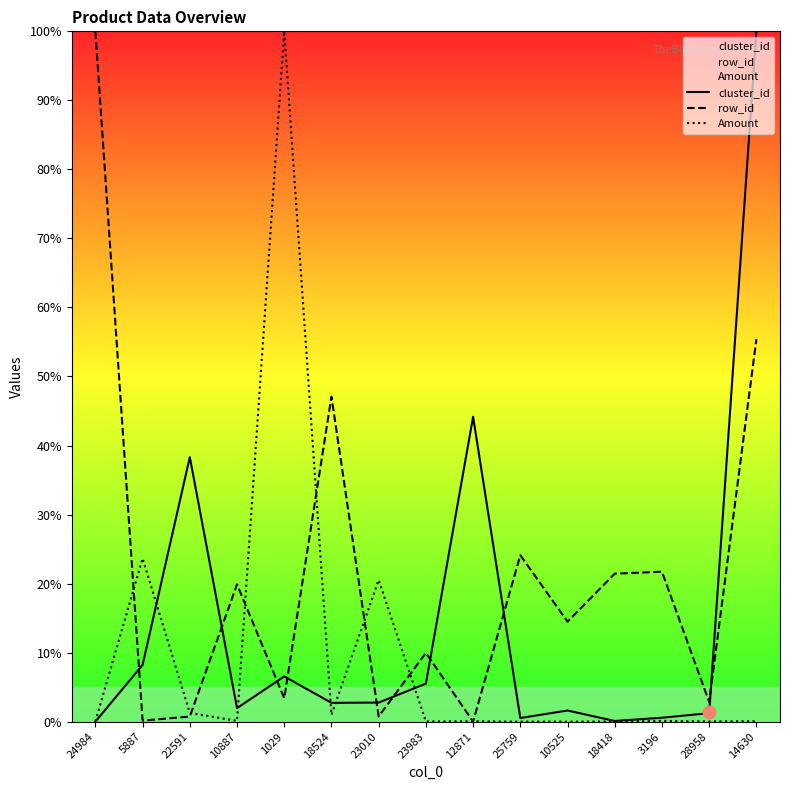

At which category is the sum across all series the highest?

14630